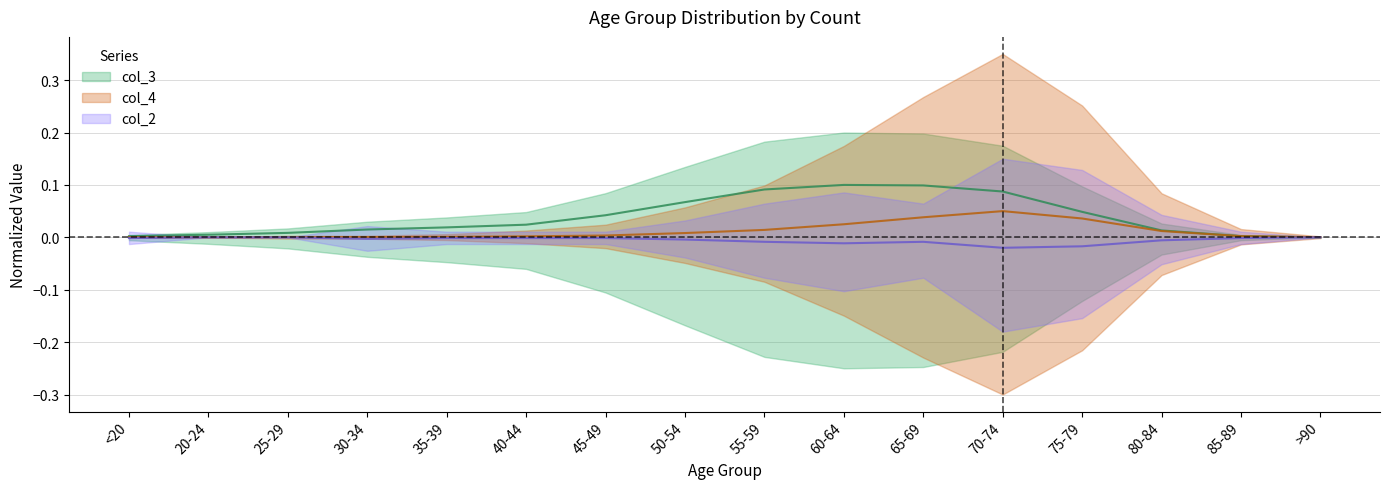

True or false: col_4 and col_2 intersect in this chart.

False